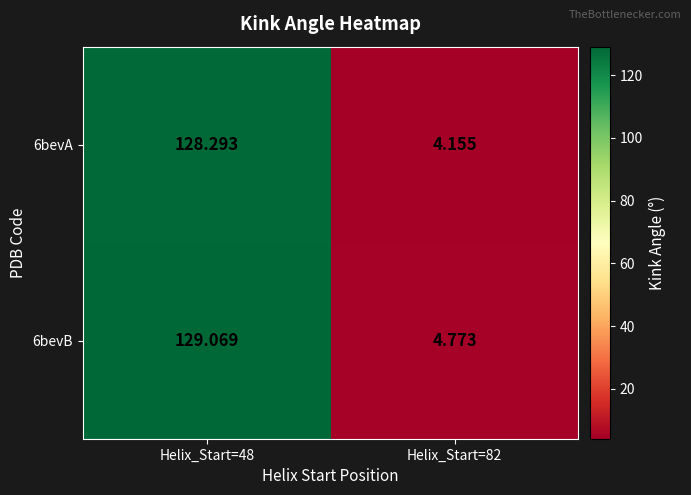

Is the value of 6bevA at Helix_Start=48 greater than the value of 6bevB at Helix_Start=82?

Yes